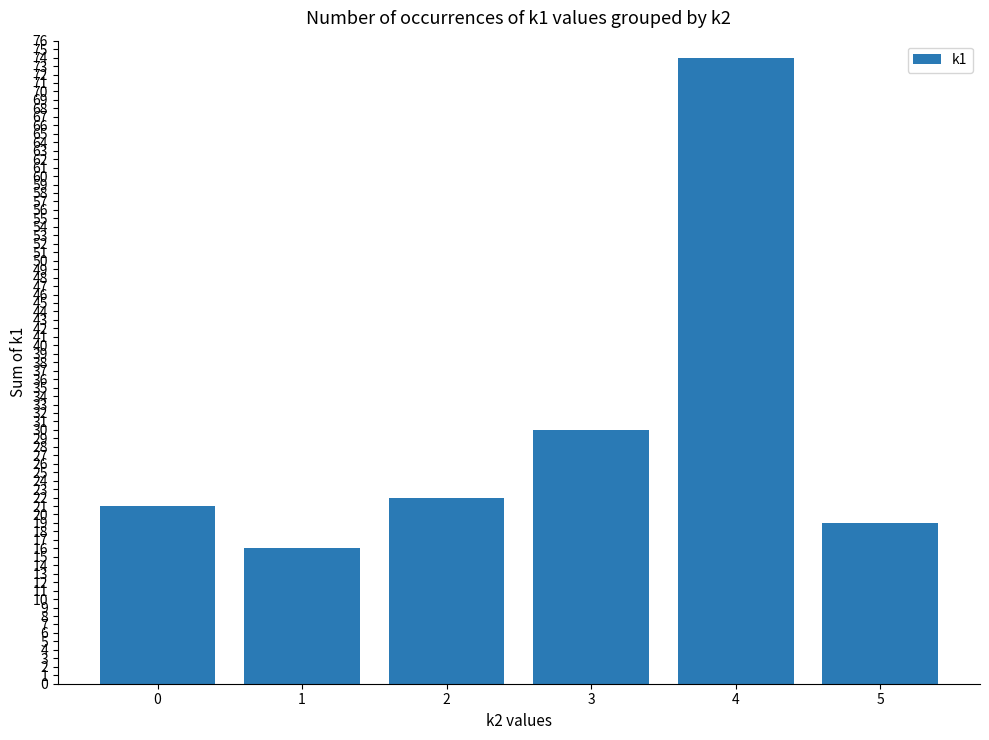

How many bars are there in total?

6